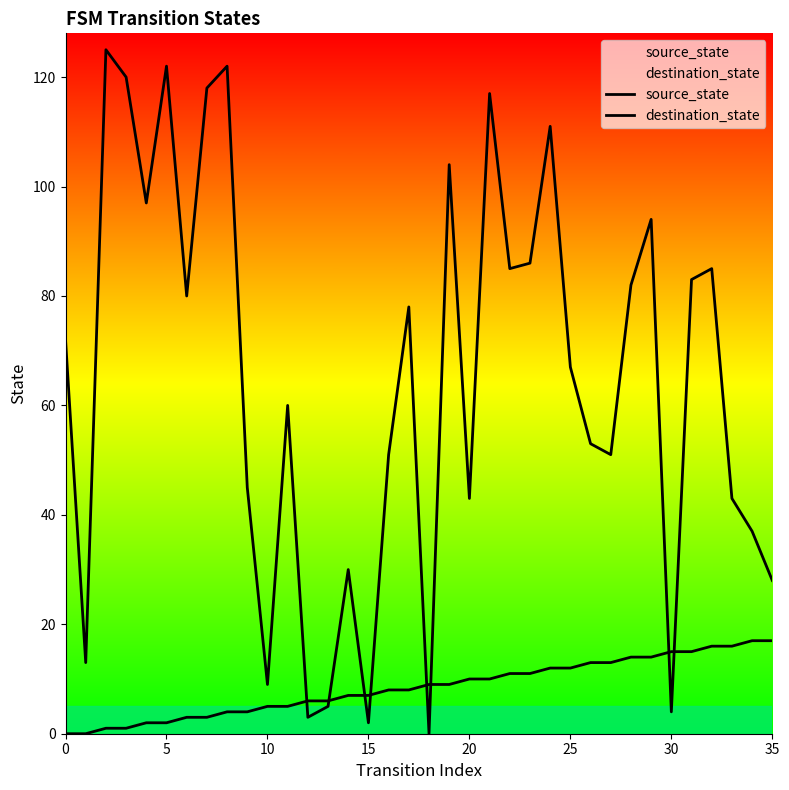

How many interior local peaks does the destination_state series have?

11